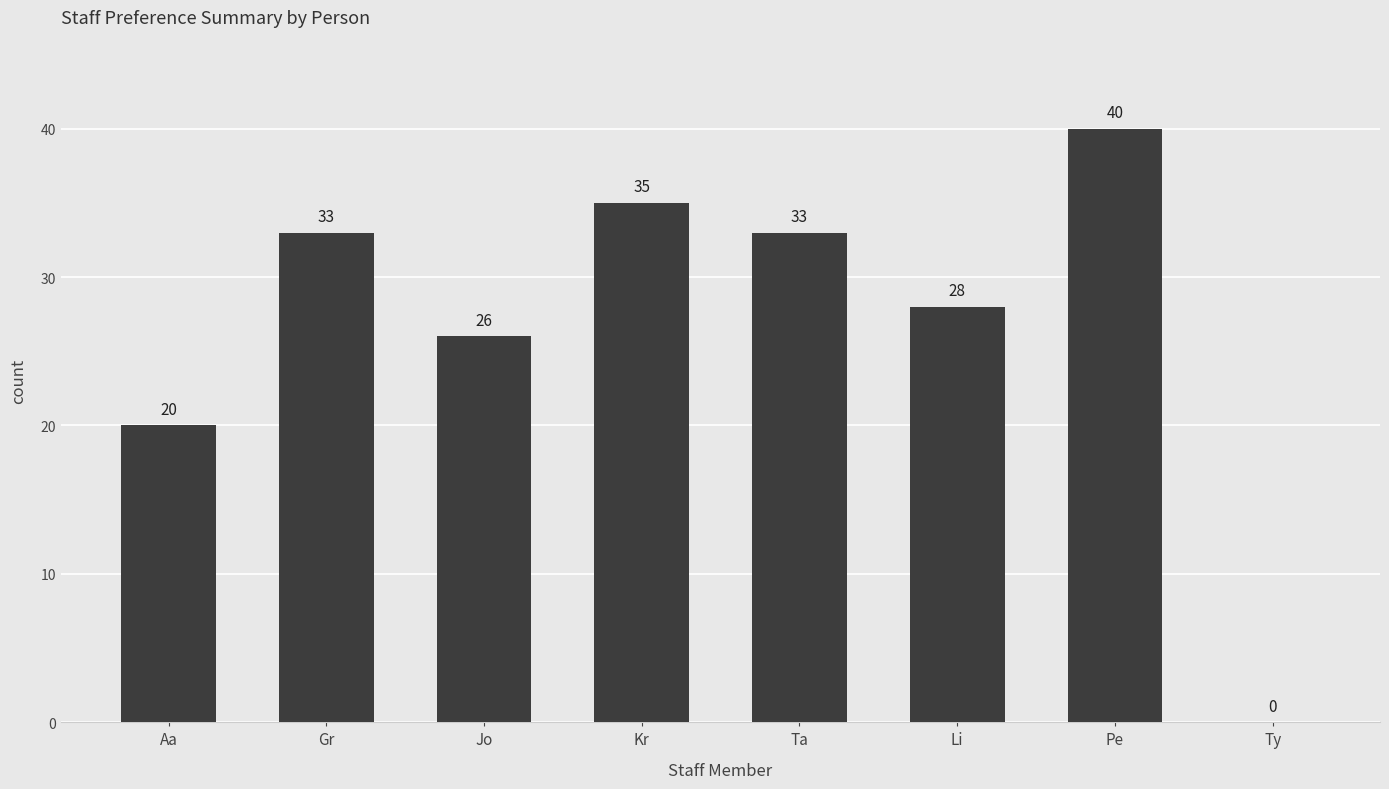

Count the number of data series in this chart.

1